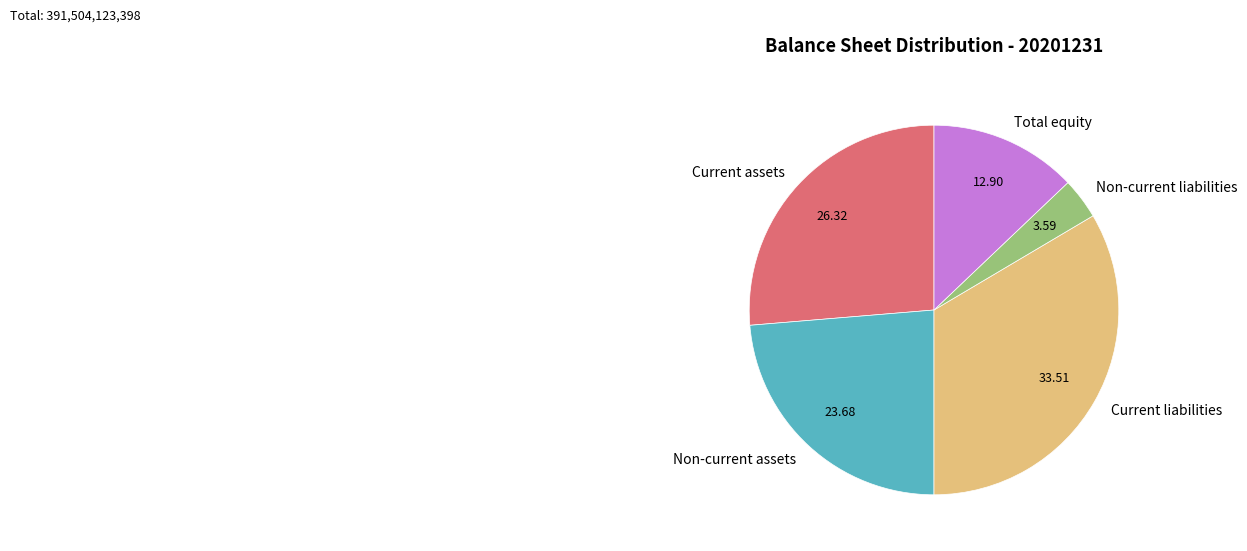

Is Total equity the majority of the pie?

No